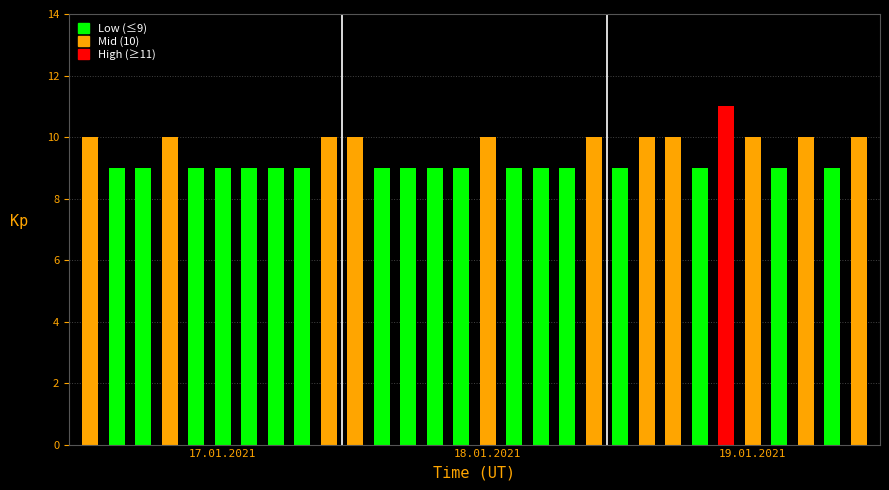

What is the value of the 19th bar from the left?

9